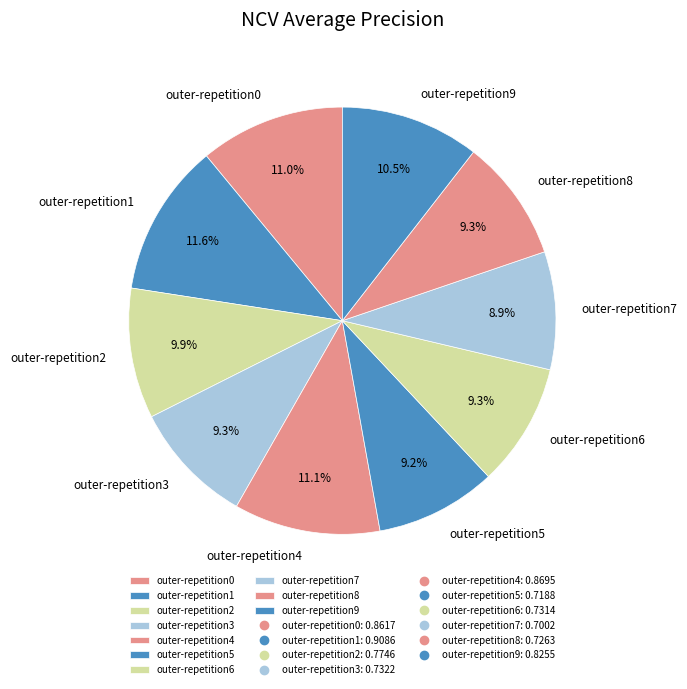

What percentage is NOT represented by outer-repetition3?

90.7%